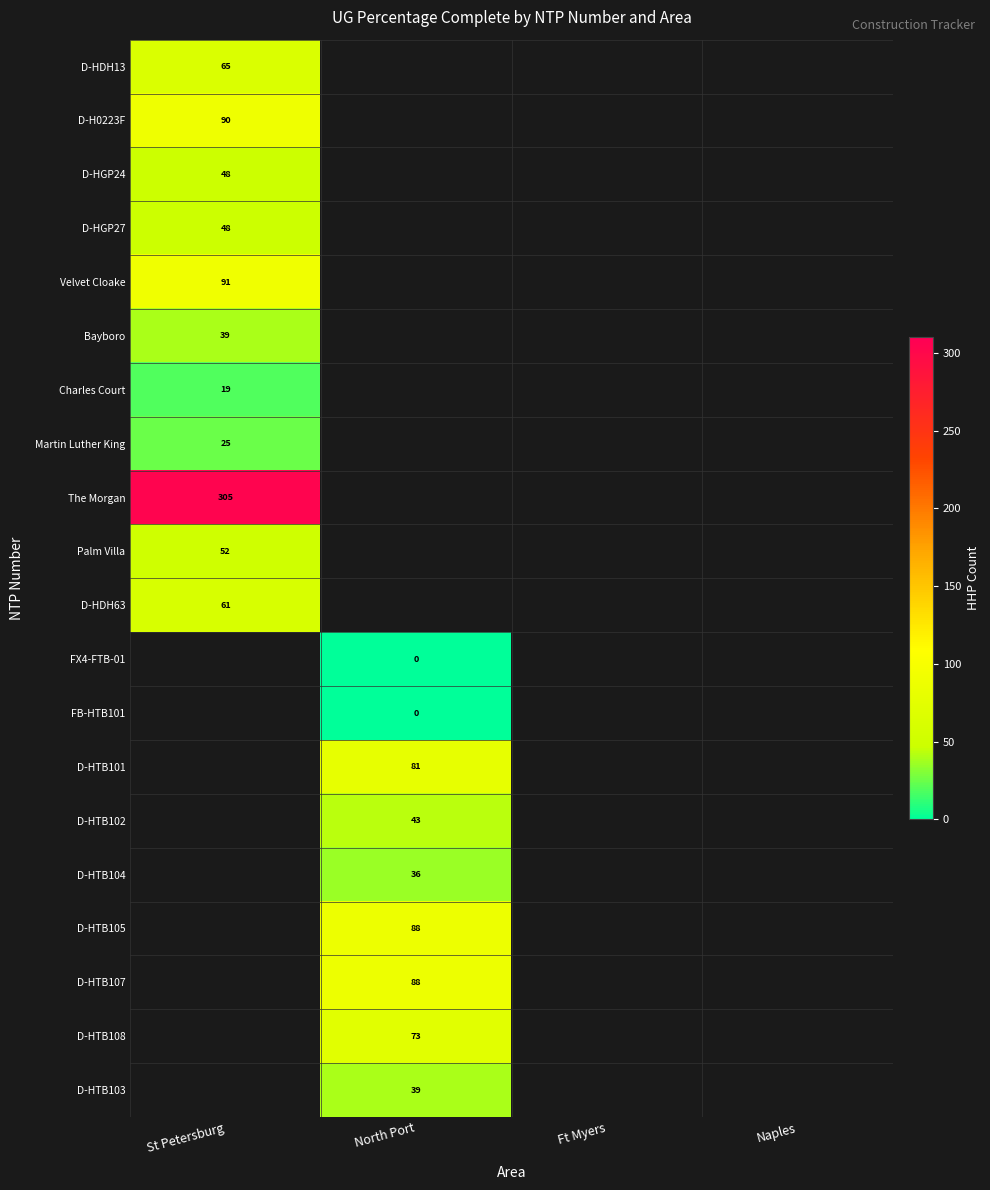

The value of D-HGP27 at St Petersburg is 72. True or false?

False